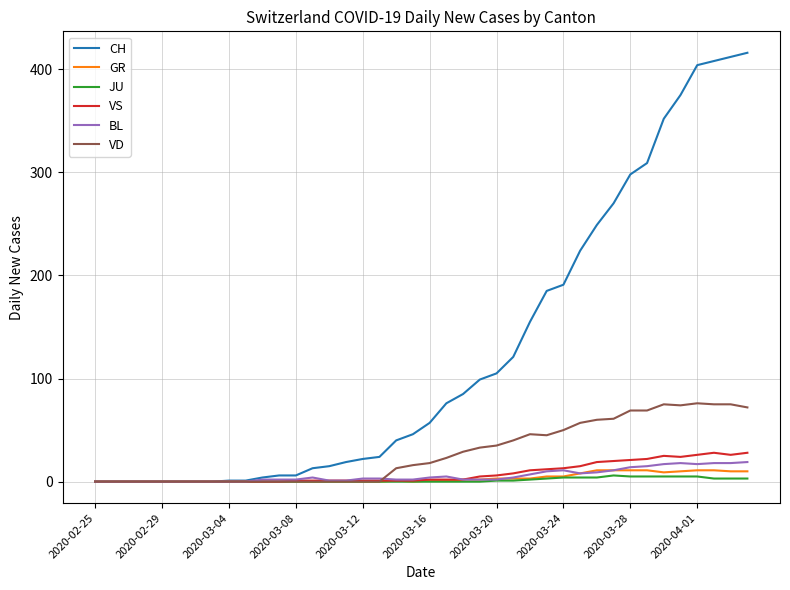

What is the maximum value shown in the chart?

416